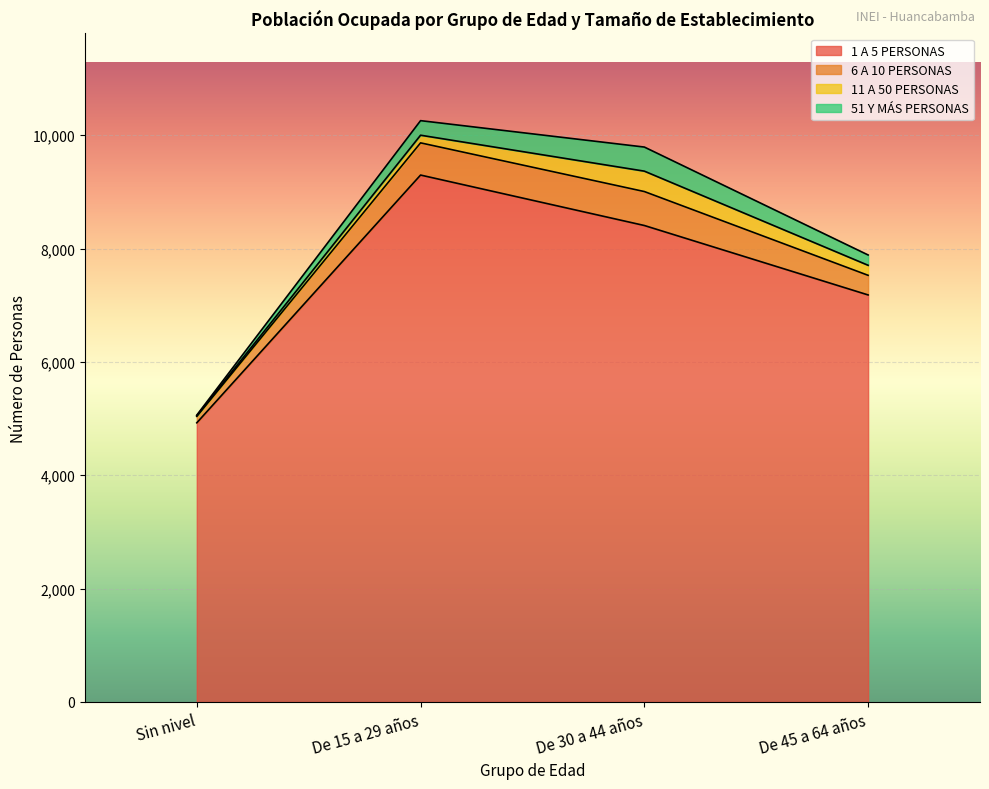

At which label does 1 A 5 PERSONAS reach its peak?

De 15 a 29 años